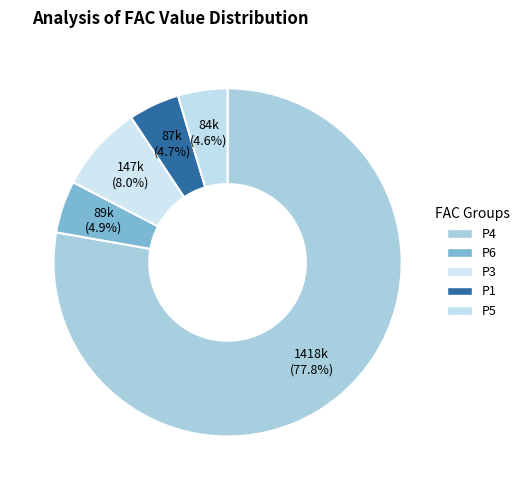

Do P5 and P3 together represent more than half of the pie?

No